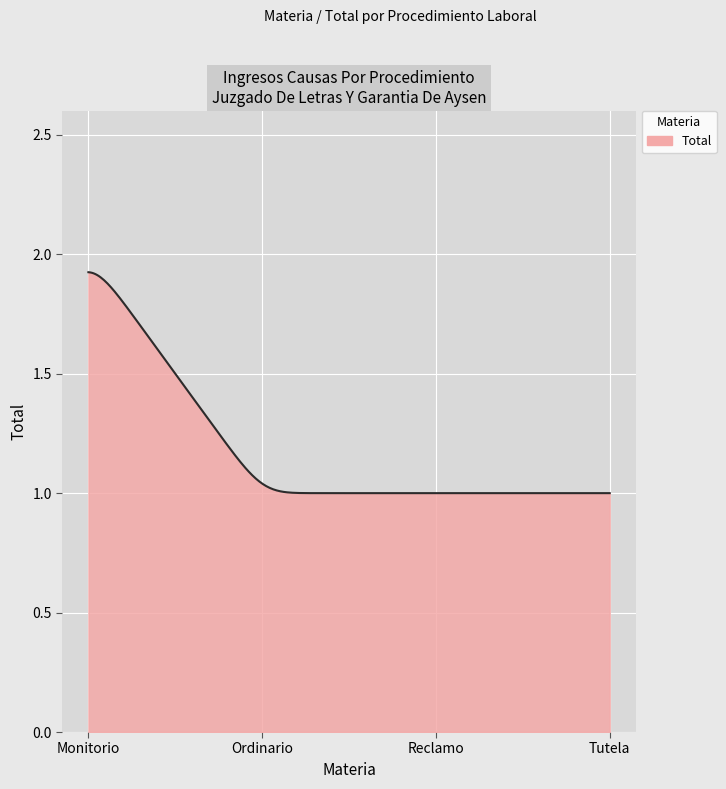

What is the maximum value shown in the chart?

2